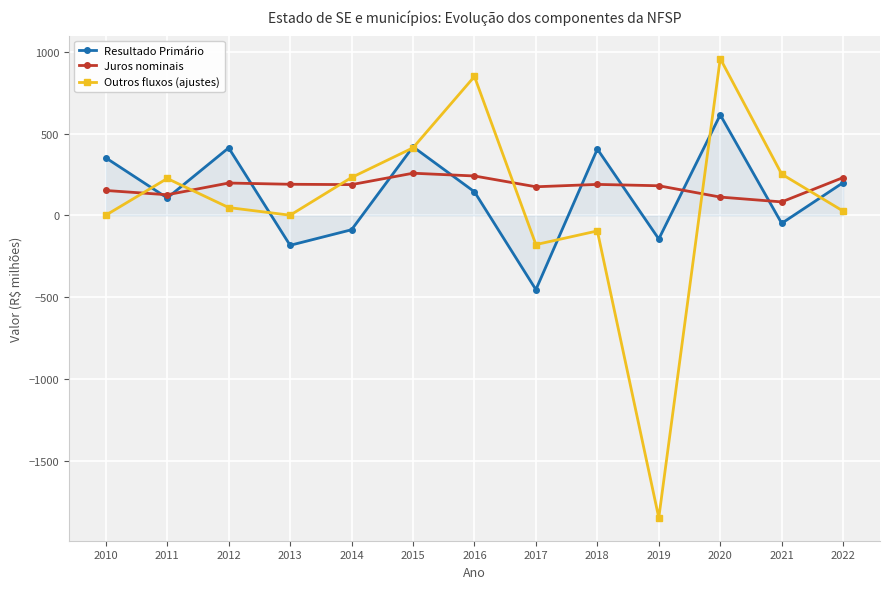

True or false: Resultado Primário has a value of 614.8 at 2020.

True